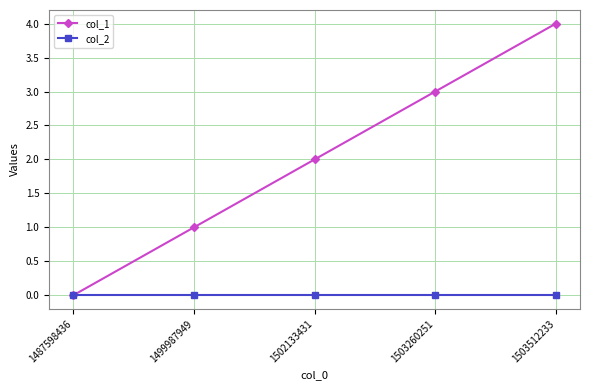

Which series has the largest range (max minus min)?

col_1